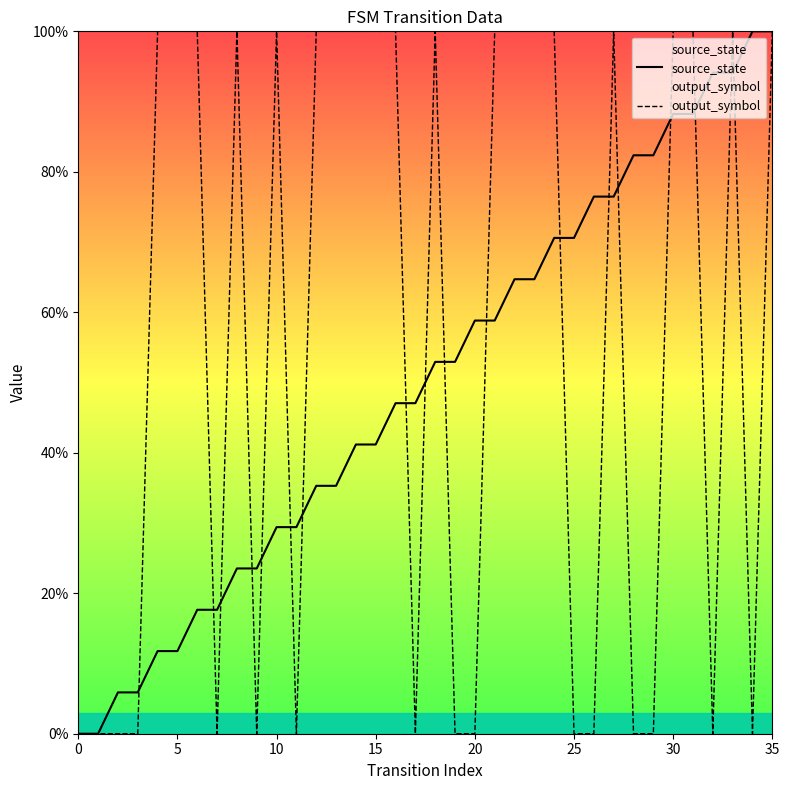

What is the label of the 22nd point from the right?

14